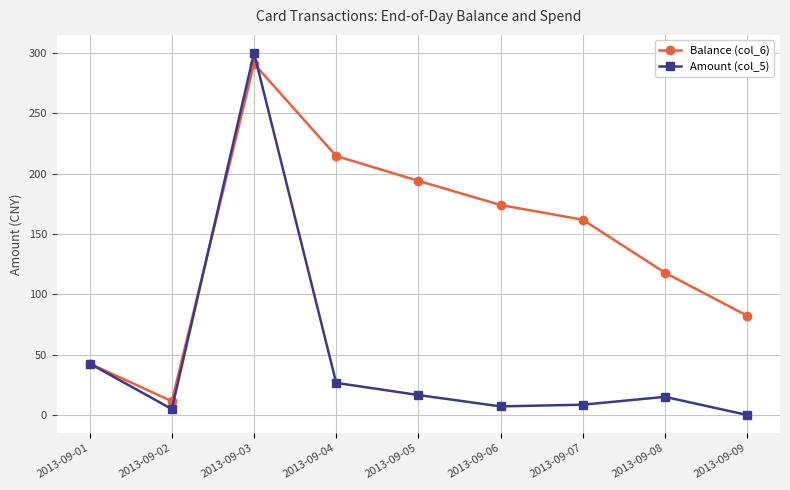

Reading left to right, extract all data points from this chart.

Balance (col_6): 42.7	11.5	291.1	214.7	194.1	174.1	161.9	118.0	82.3
Amount (col_5): 42.7	5.0	300.0	26.7	16.6	7.2	8.6	15.1	0.1